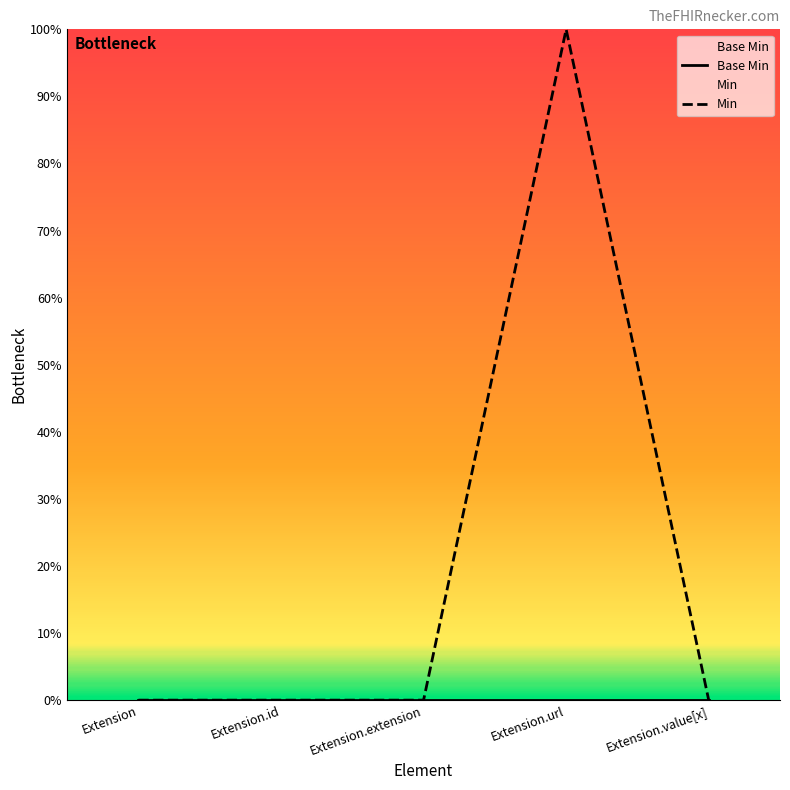

At which label is Min closest to 0?

Extension